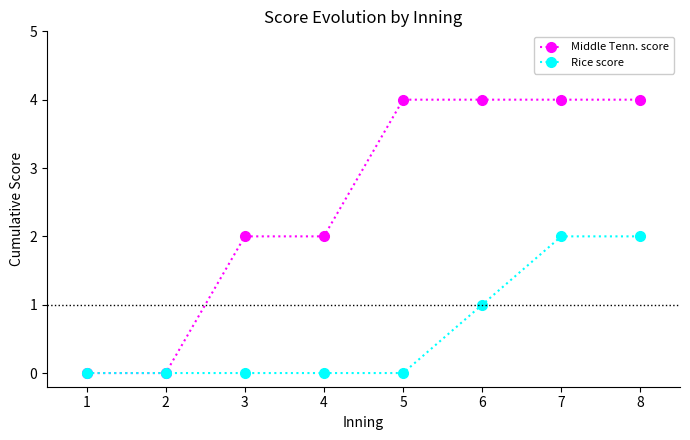

What is the difference between the highest and lowest values at 4?

2